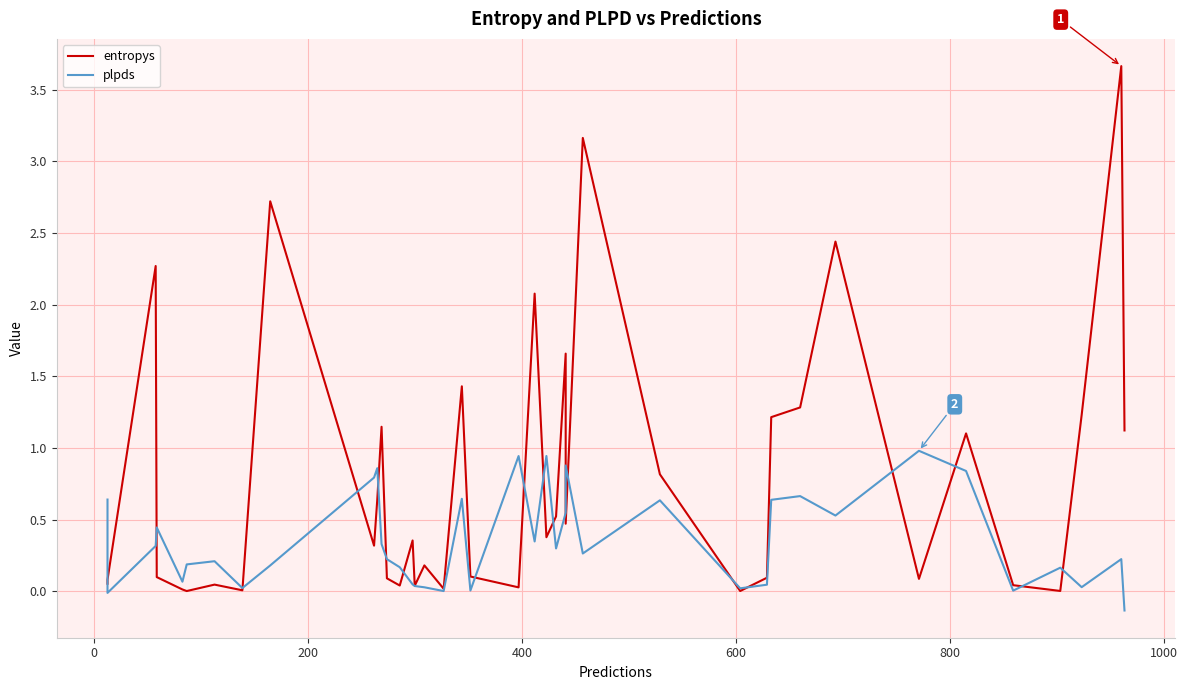

Which series ends up on top after the final intersection of plpds and entropys?

entropys